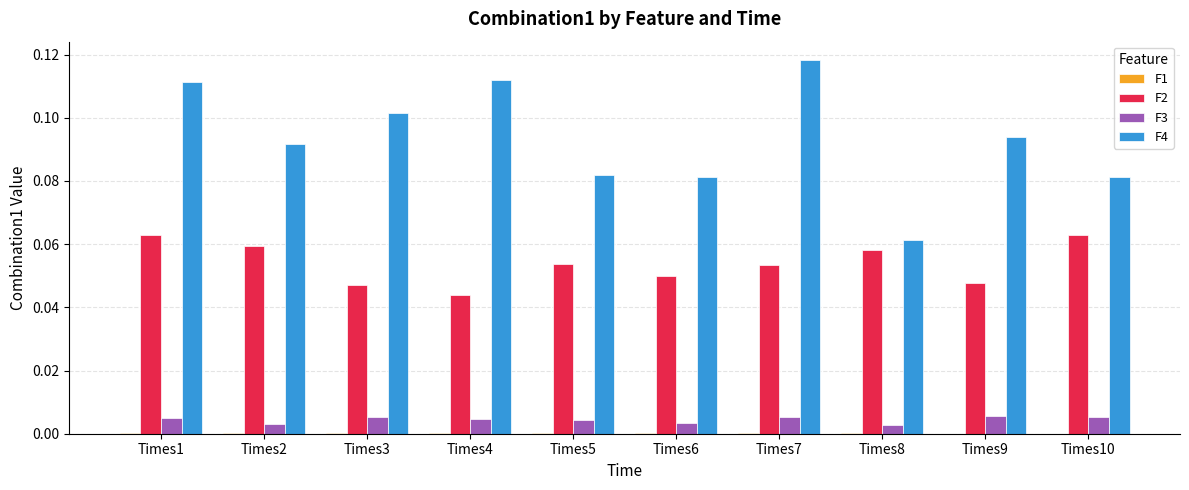

Are the bars horizontal?

No